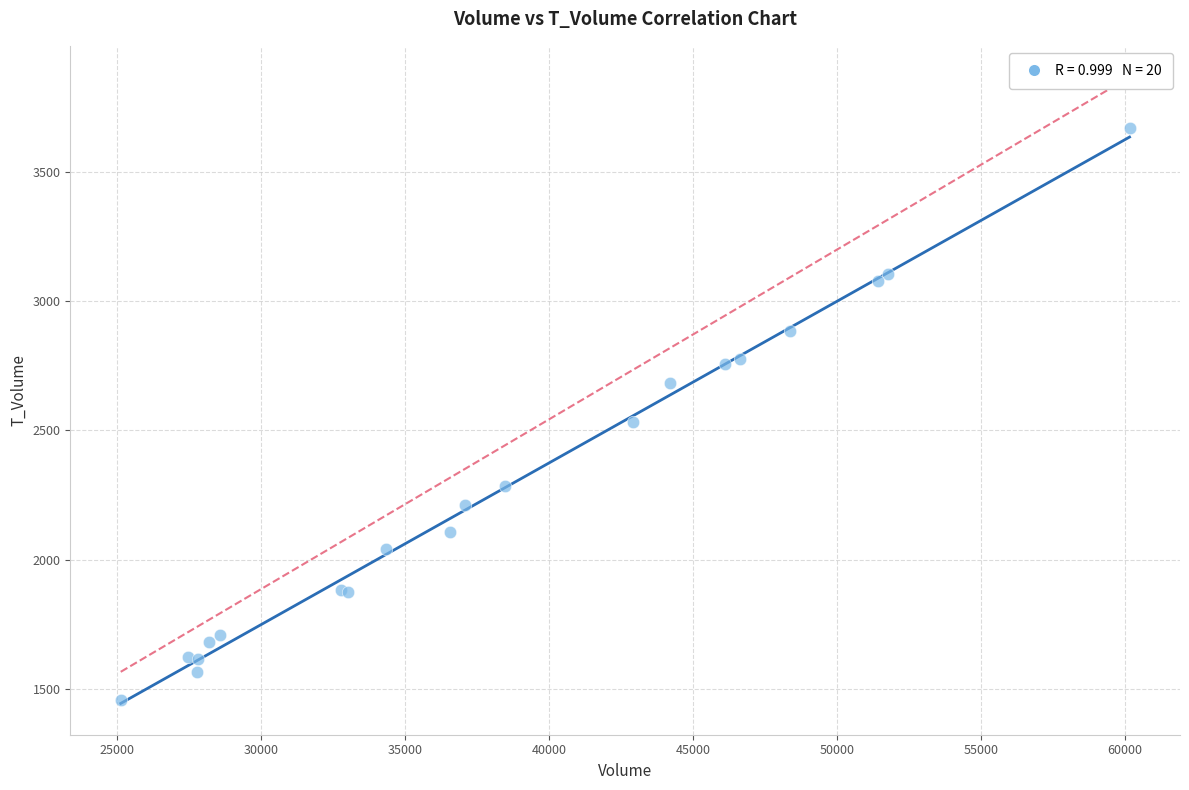

What Y value in the scatter plot is closest to 2564?

2533